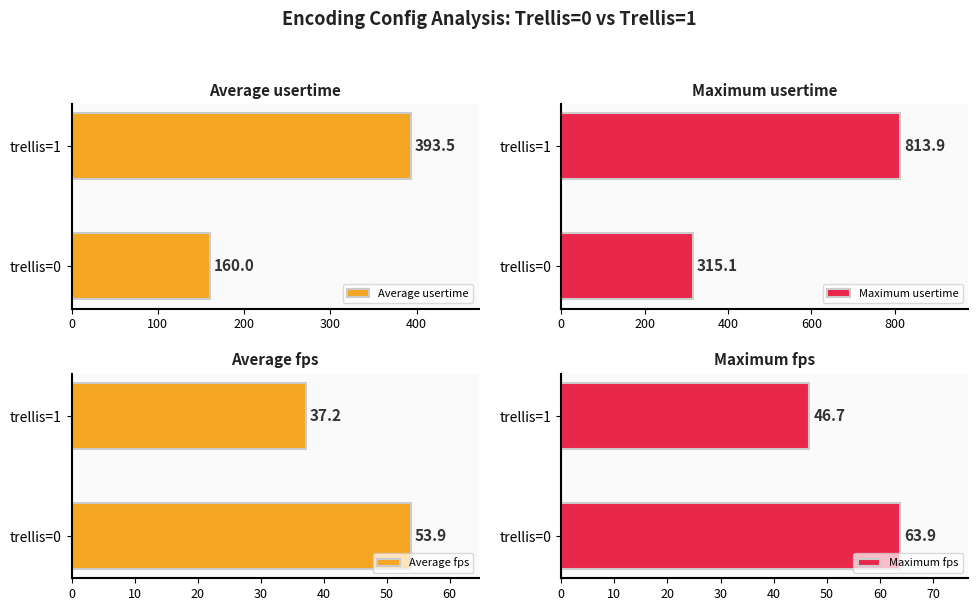

The Average usertime series shows 643.0 at trellis=1. True or false?

False